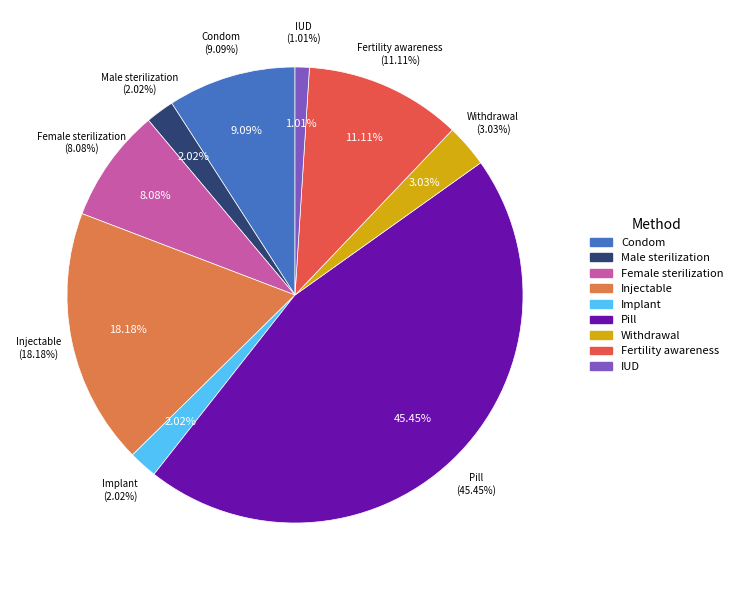

Is it true that Injectable is 18% of the pie?

True